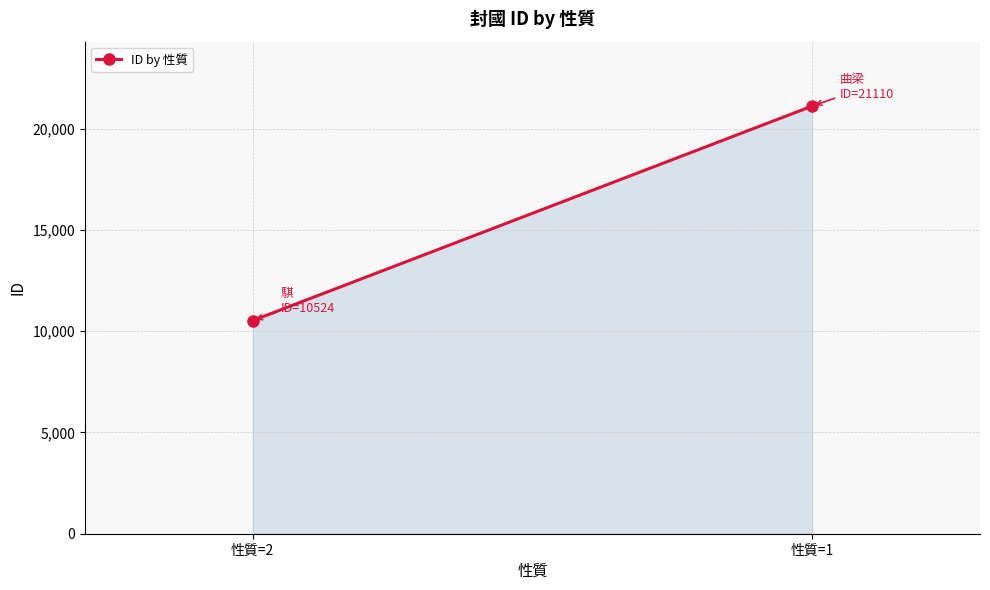

How many values are between 10524 and 21110?

2